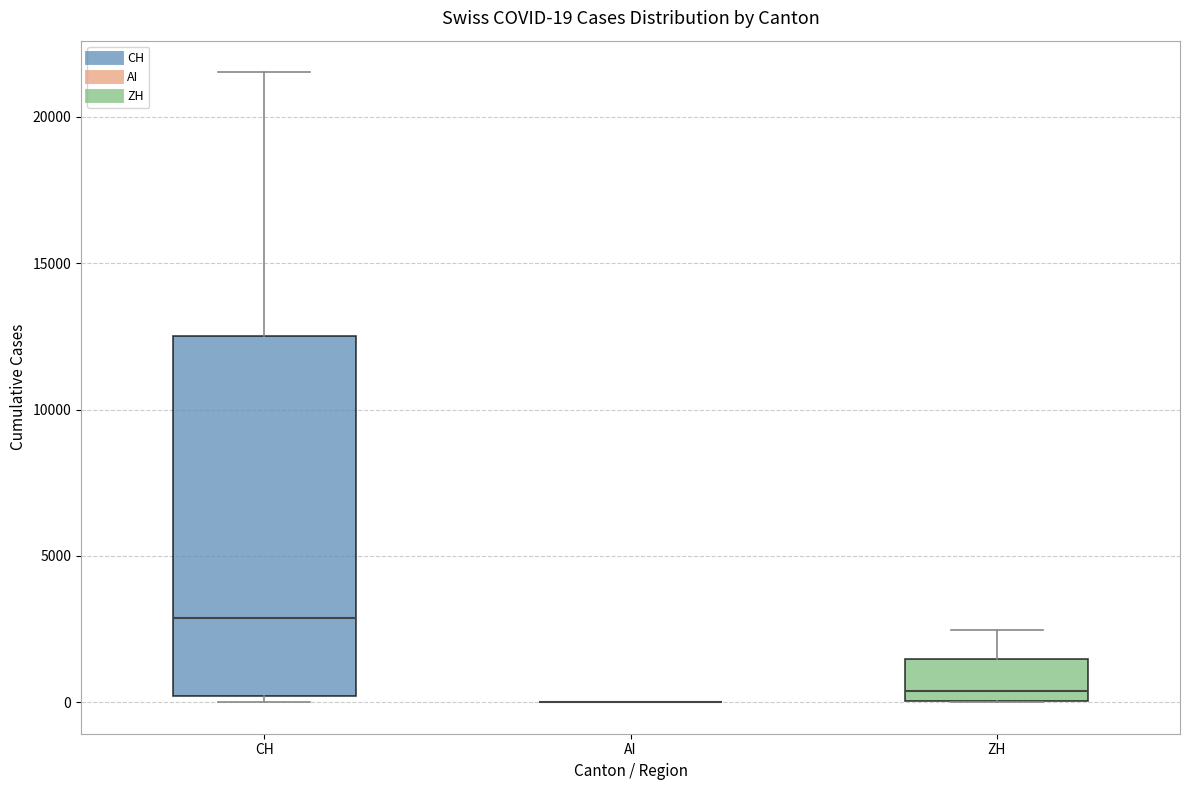

Comparing the boxes themselves (not the whiskers), which one is the tallest?

CH